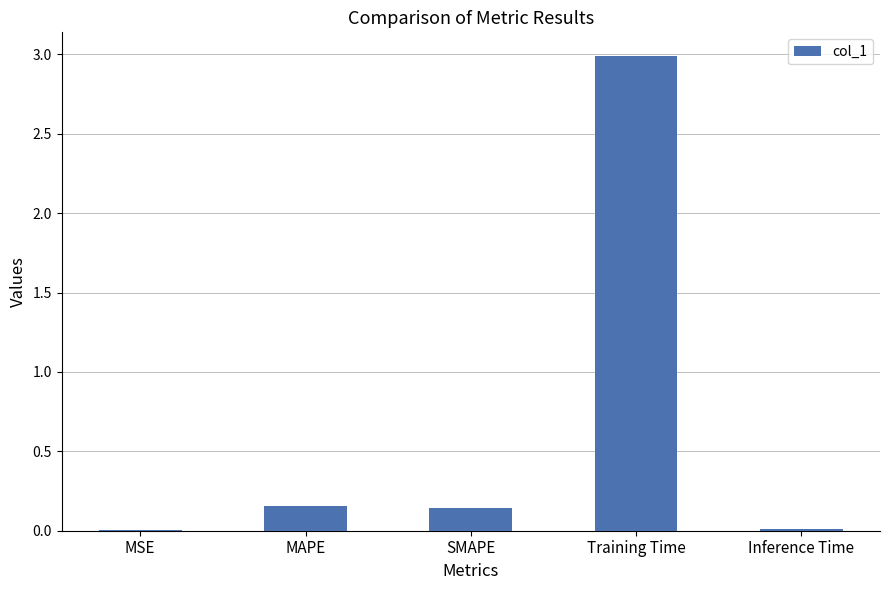

Between SMAPE and MSE, which is larger?

SMAPE